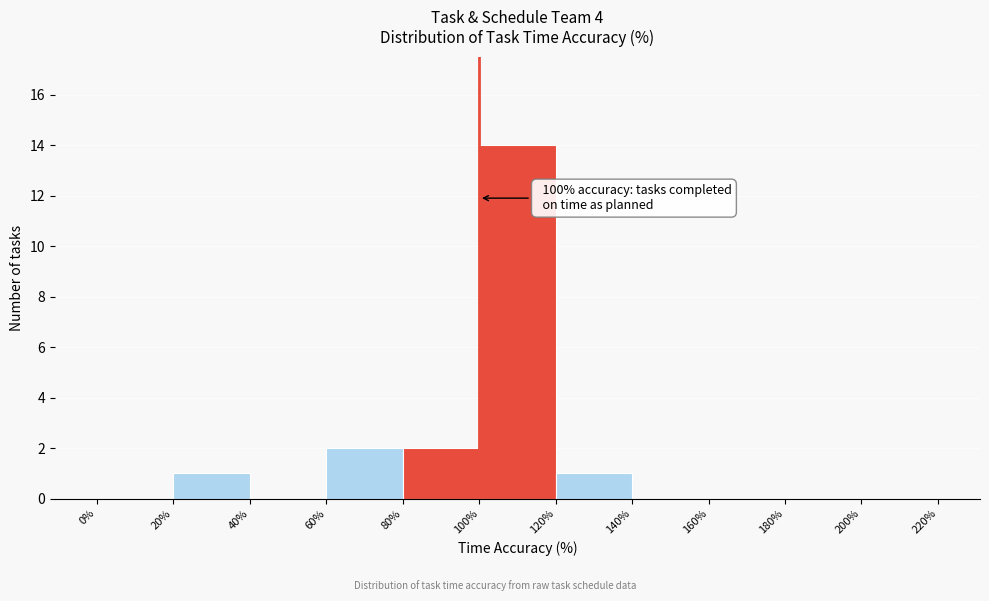

Over which range of the x-axis is the bar tallest?

100% to 120%